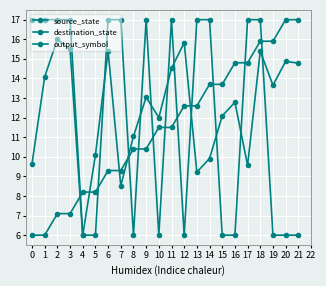

Reading left to right, extract all data points from this chart.

source_state: 0=6.0	1=6.0	2=7.1	3=7.1	4=8.2	5=8.2	6=9.3	7=9.3	8=10.4	9=10.4	10=11.5	11=11.5	12=12.6	13=12.6	14=13.7	15=13.7	16=14.8	17=14.8	18=15.9	19=15.9	20=17.0	21=17.0
destination_state: 0=9.7	1=14.1	2=16.0	3=15.5	4=6.0	5=10.1	6=15.4	7=8.5	8=11.0	9=13.0	10=12.0	11=14.5	12=15.8	13=9.2	14=9.9	15=12.1	16=12.8	17=9.6	18=15.4	19=13.7	20=14.9	21=14.8
output_symbol: 0=17.0	1=17.0	2=17.0	3=17.0	4=6.0	5=6.0	6=17.0	7=17.0	8=6.0	9=17.0	10=6.0	11=17.0	12=6.0	13=17.0	14=17.0	15=6.0	16=6.0	17=17.0	18=17.0	19=6.0	20=6.0	21=6.0